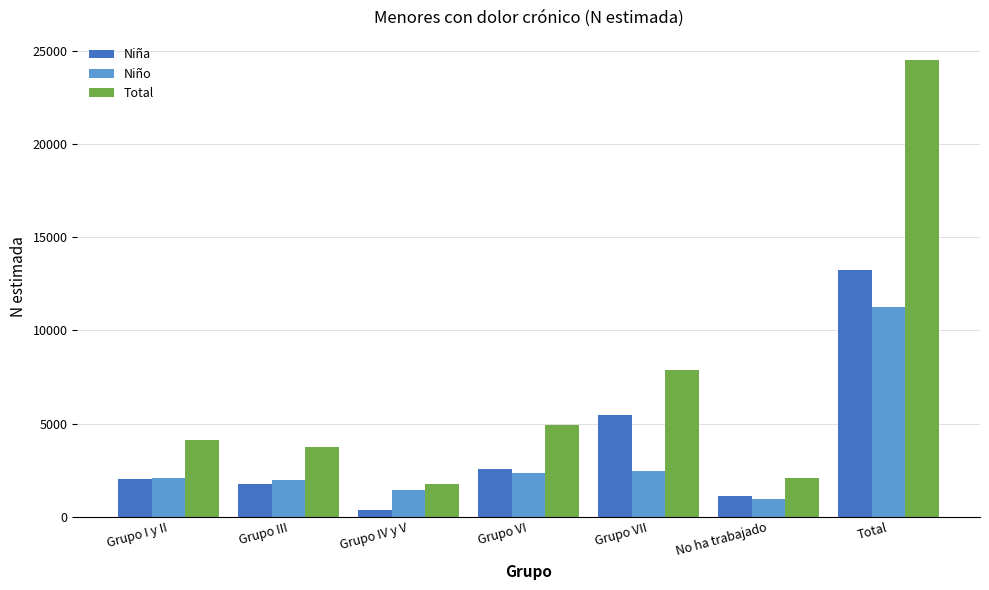

What is the difference between the highest and lowest values at Grupo VII?

5445